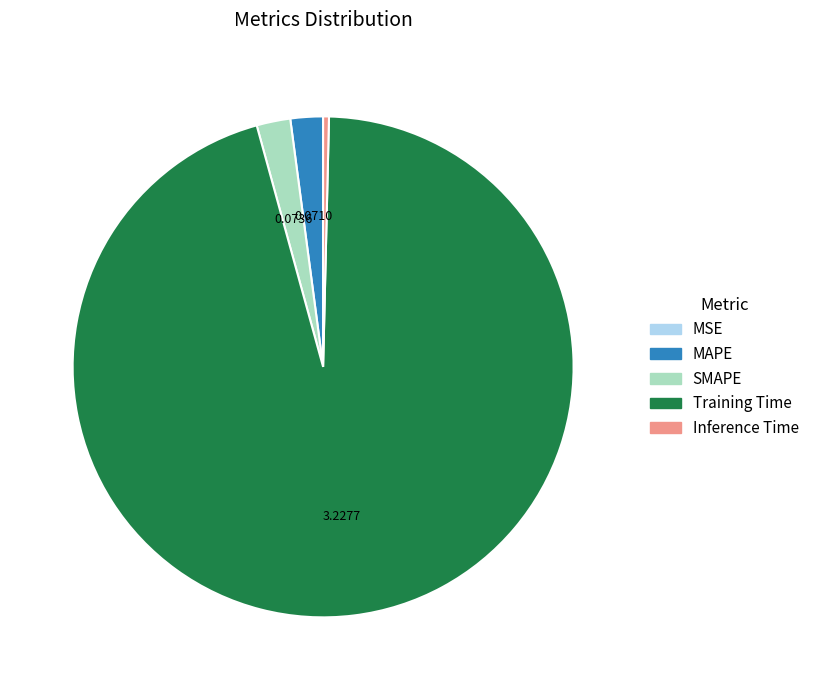

Which category has the biggest portion of the pie?

Training Time